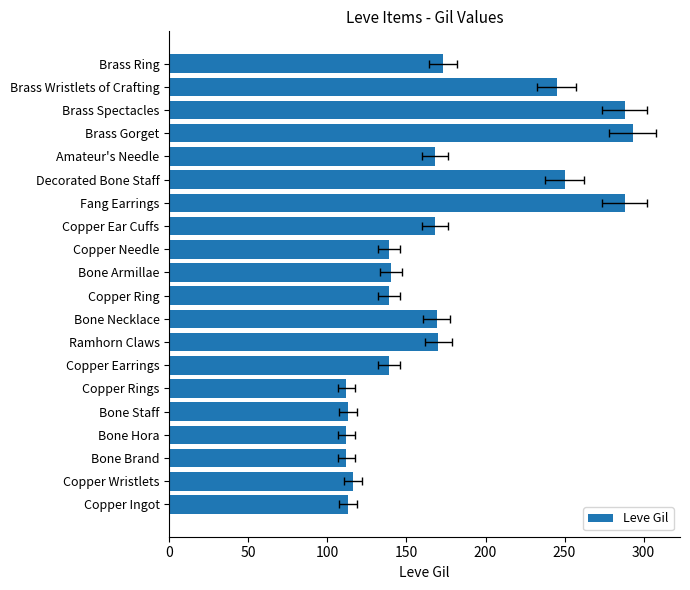

Reading left to right, extract all data points from this chart.

113	116	112	112	113	112	139	170	169	139	140	139	168	288	250	168	293	288	245	173